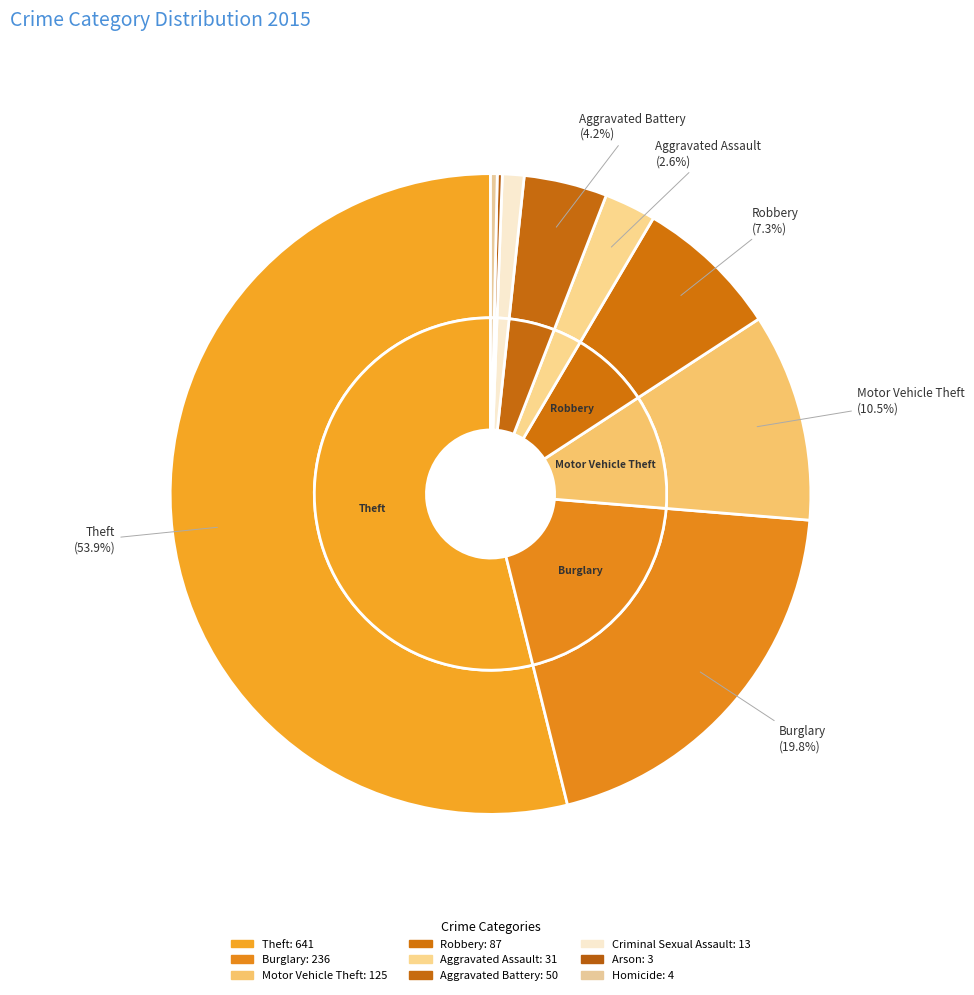

Which category accounts for the majority?

Theft